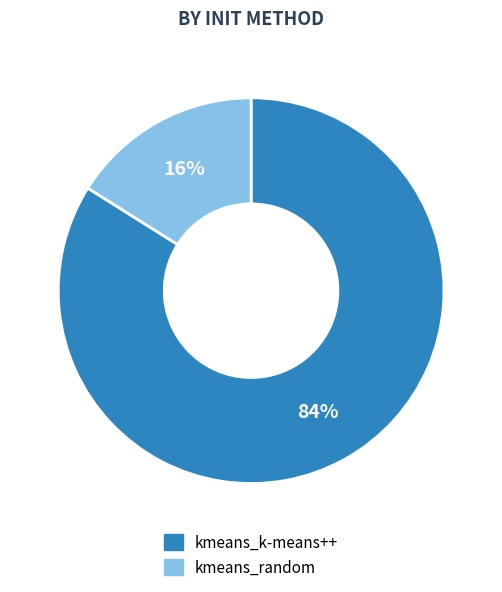

To the nearest percent, what percentage of the pie is kmeans_random?

16%